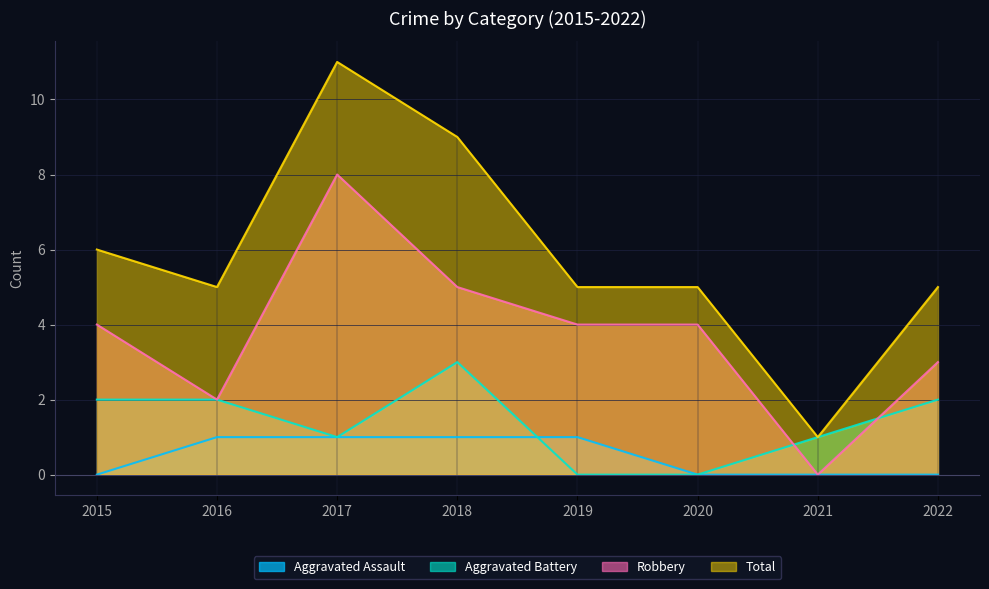

Which series has the largest total across all categories?

Total